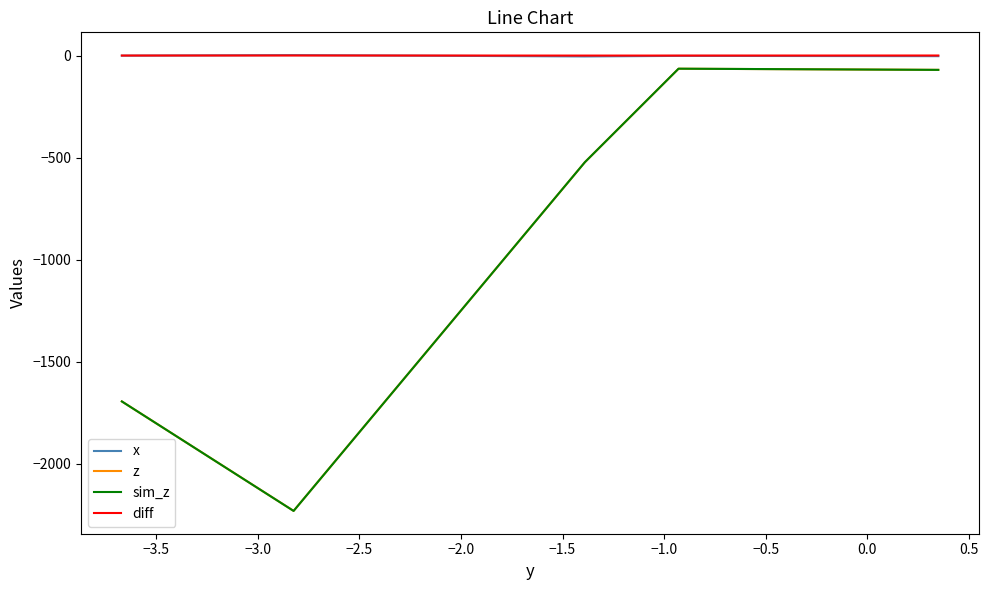

Does the chart have visible grid lines?

No